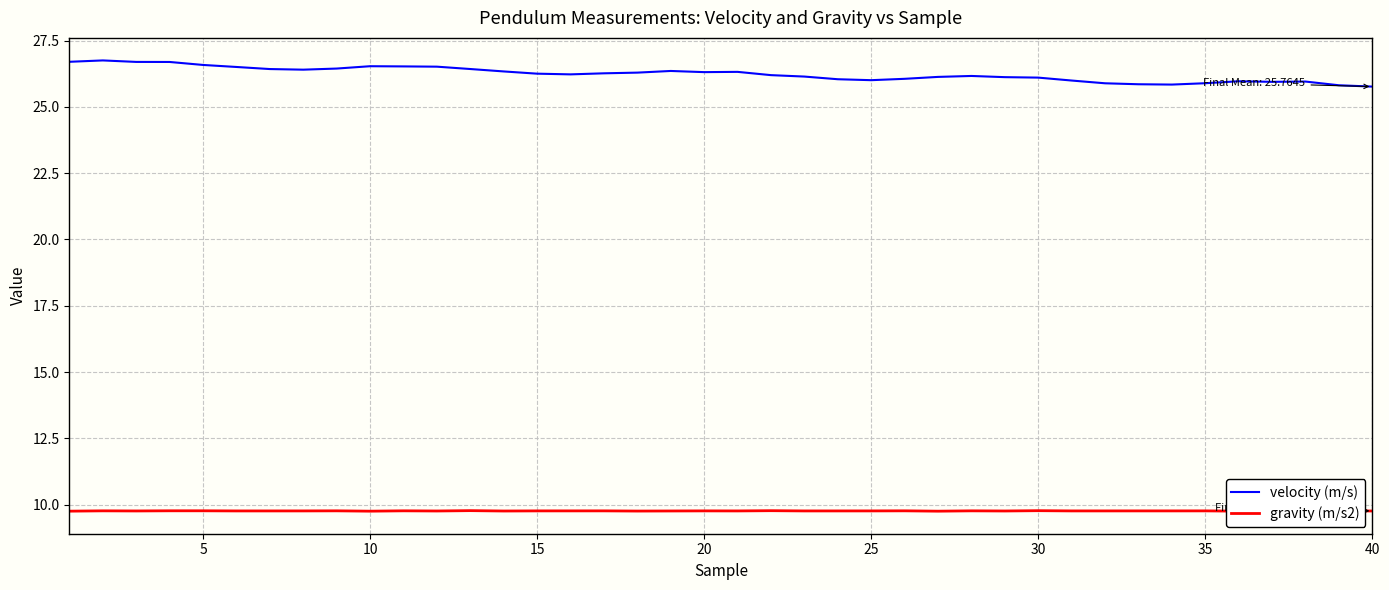

What is the maximum value for velocity (m/s)?

26.8